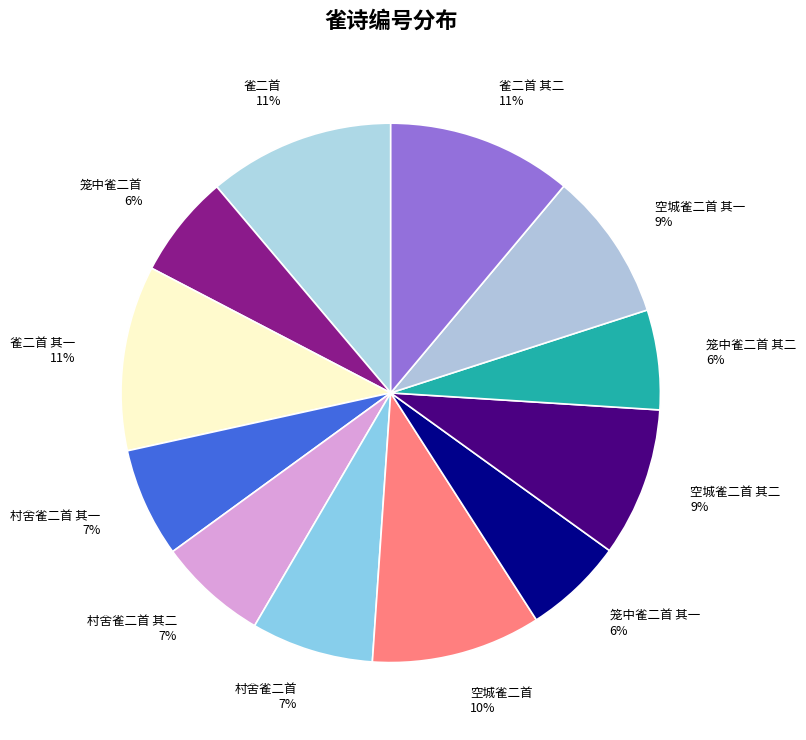

Is it true that 空城雀二首 其一 9% is 22% of the pie?

False